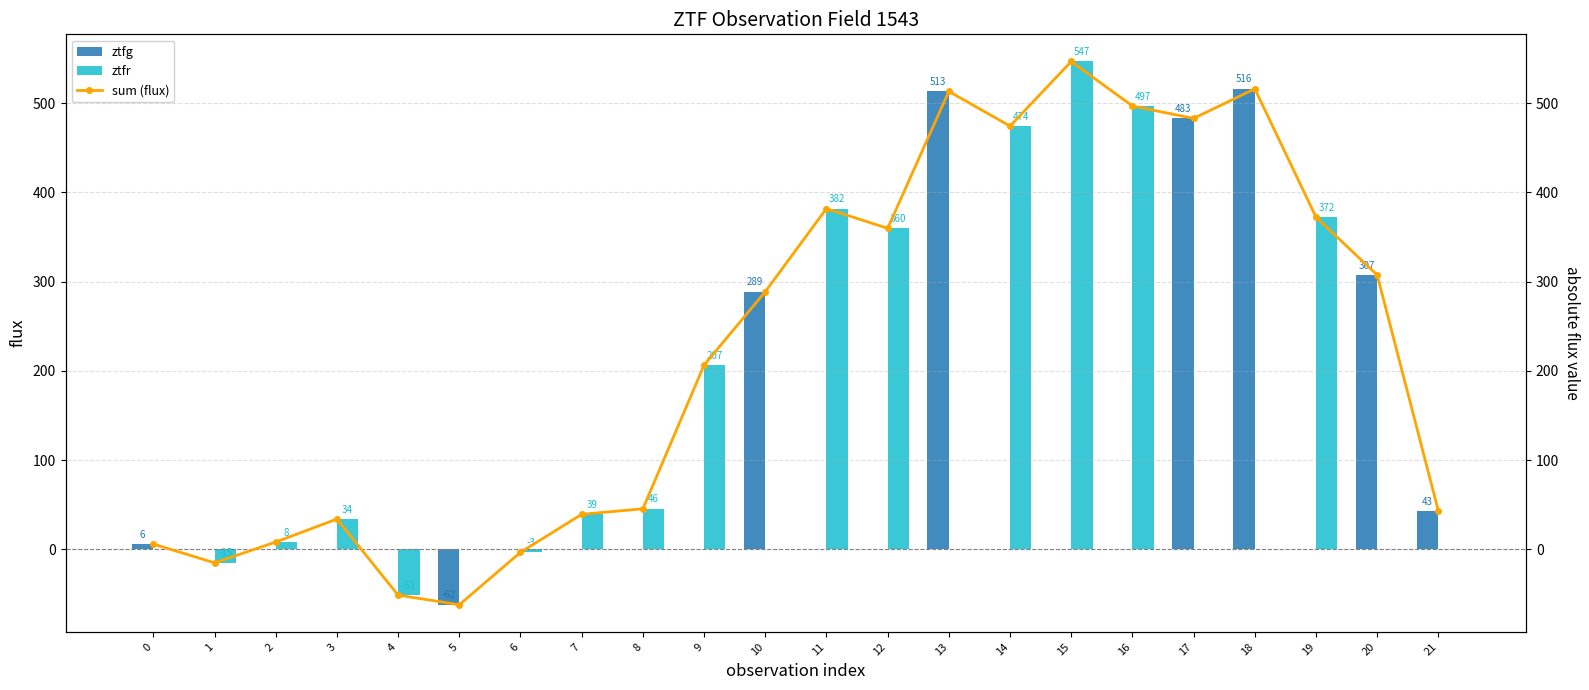

Is it true that ztfg equals 272.6 at 18?

False